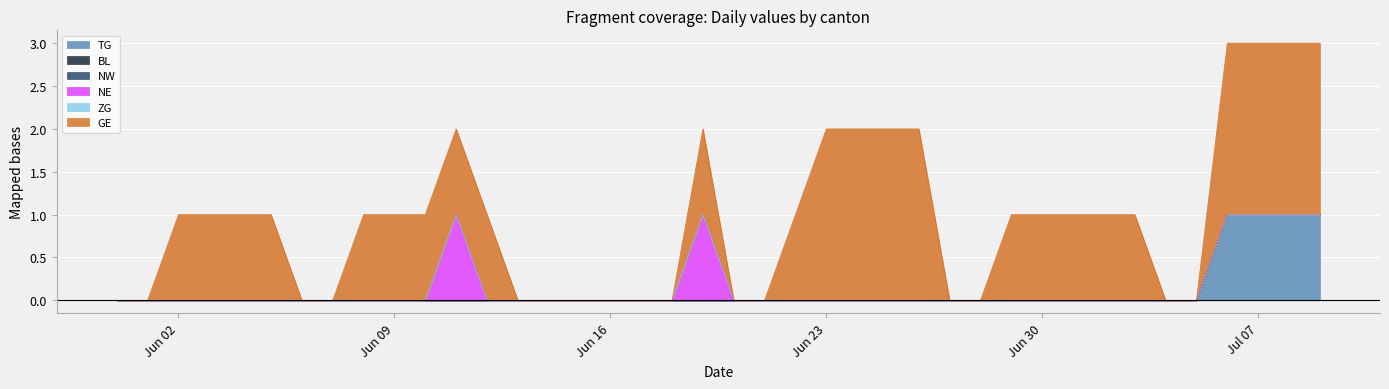

Count the NE values in the range 0 to 1.

40